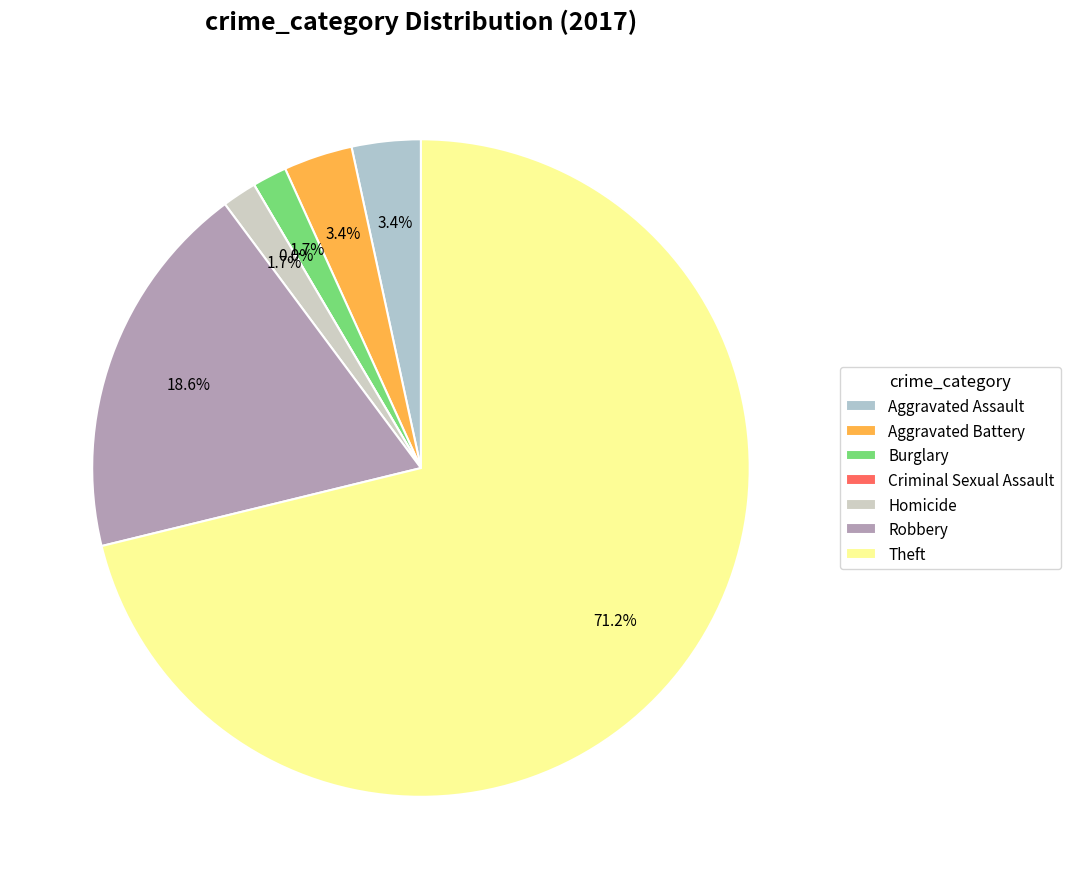

Which slice is the smallest?

Criminal Sexual Assault